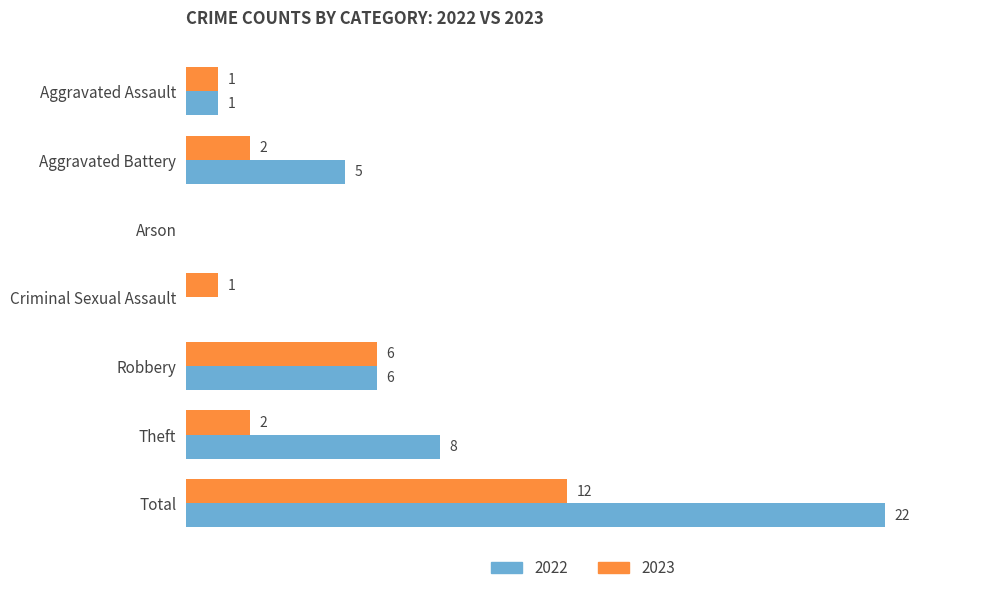

Is the value of 2023 at Arson greater than the value of 2022 at Aggravated Assault?

No